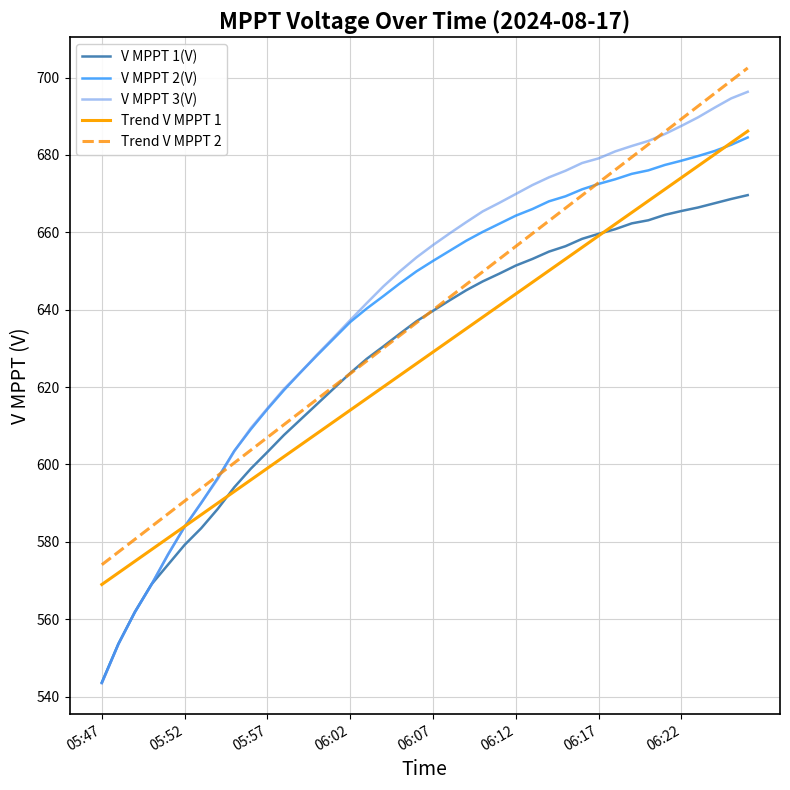

Which series has the widest spread of values?

V MPPT 3(V)